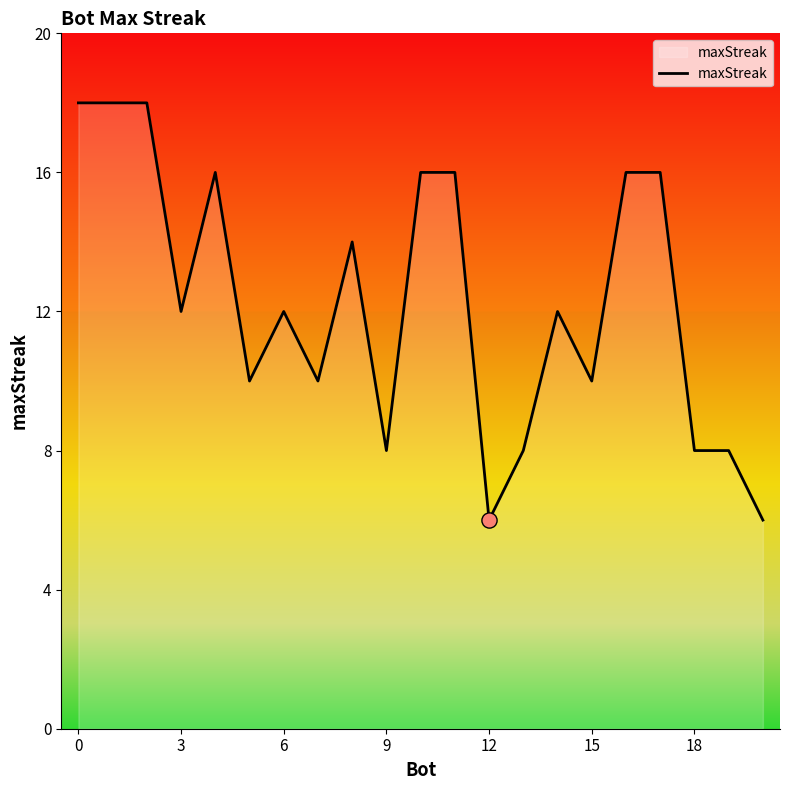

What is the minimum value shown in the chart?

6